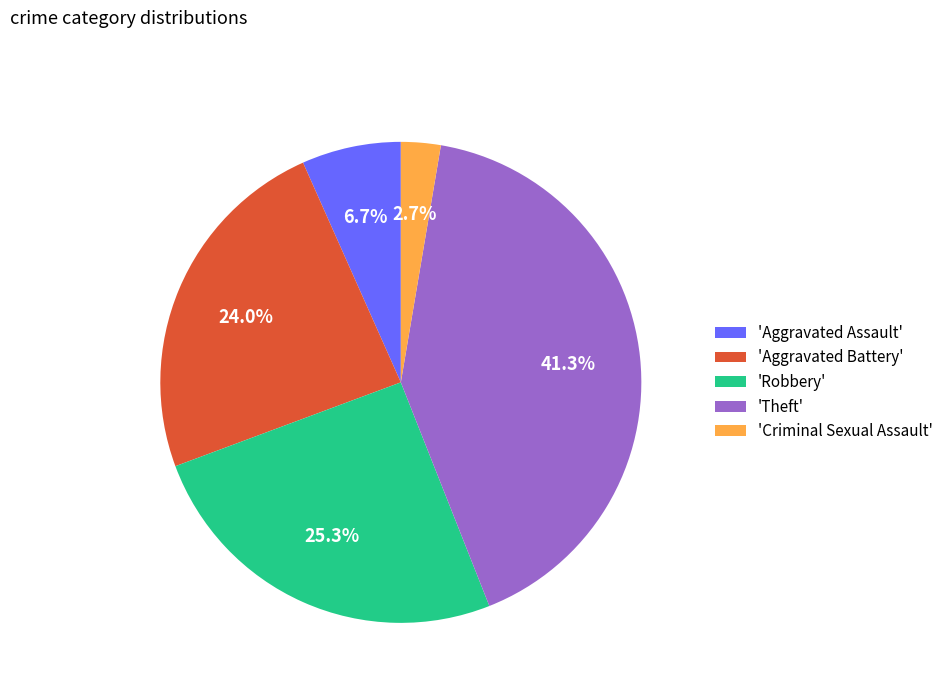

Rank the categories by value from highest to lowest.

'Theft', 'Robbery', 'Aggravated Battery', 'Aggravated Assault', 'Criminal Sexual Assault'